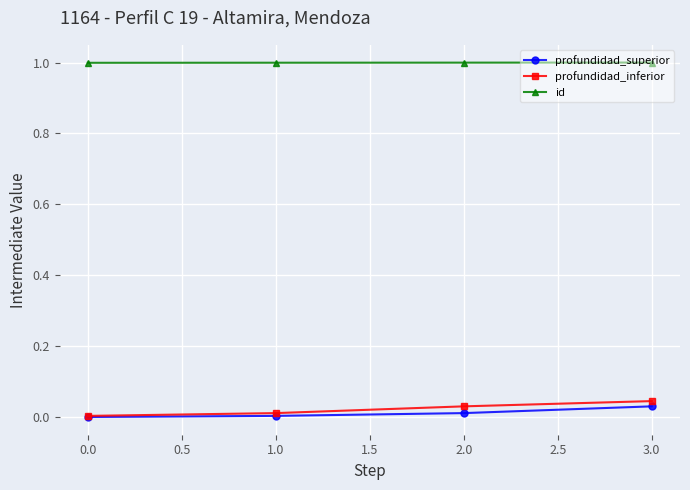

True or false: id and profundidad_inferior intersect in this chart.

False